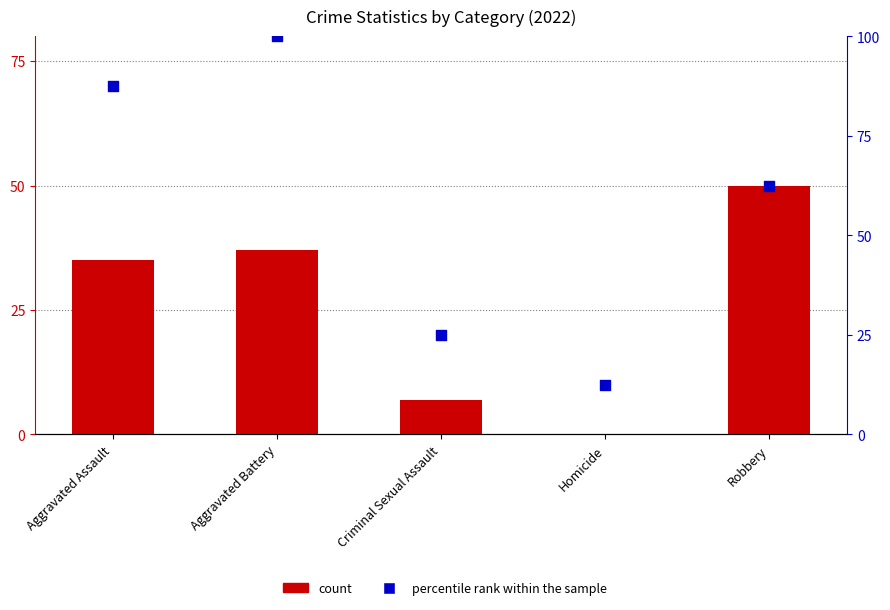

At which category is the sum across all series the highest?

Aggravated Battery